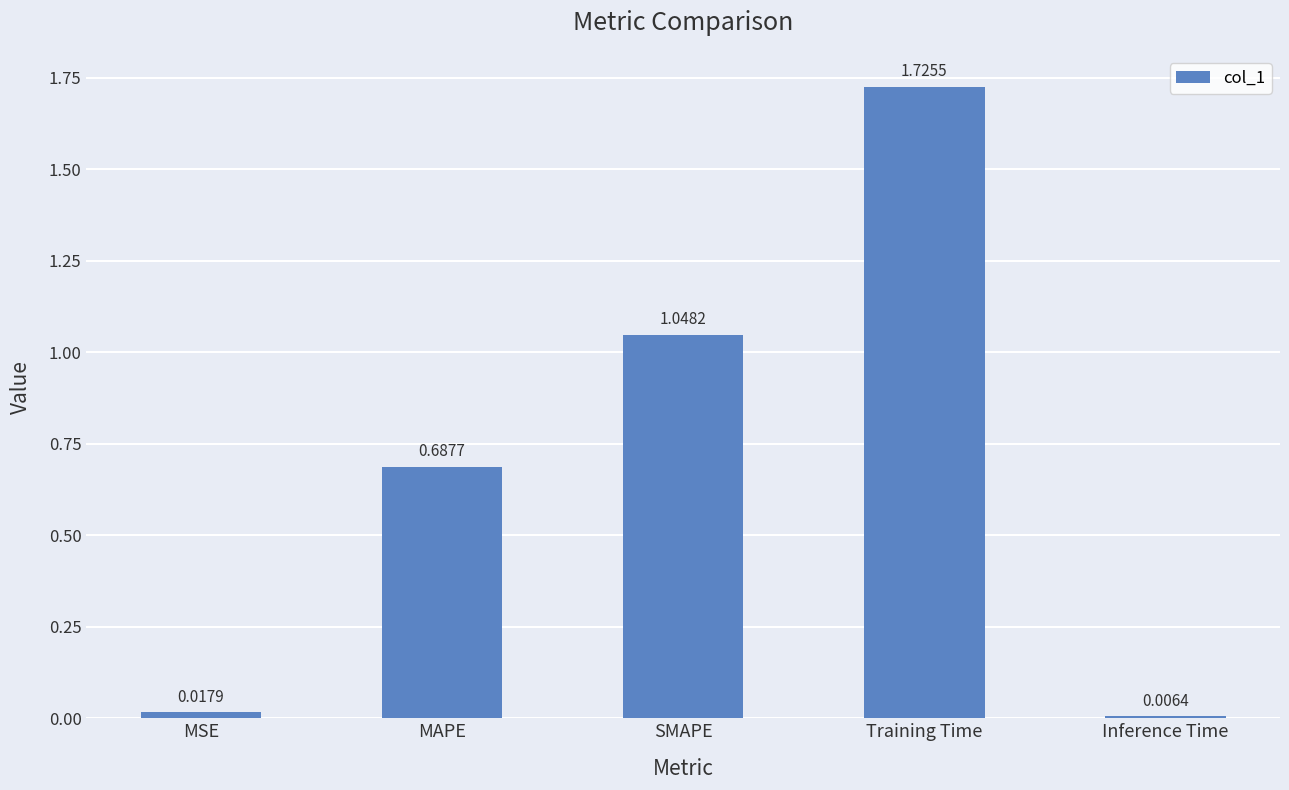

What is the change in value from MSE to SMAPE?

+1.0